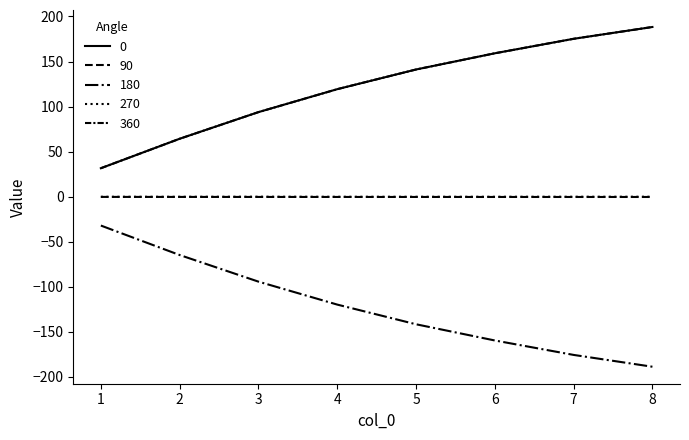

The 0 series shows 119.3 at 4. True or false?

True